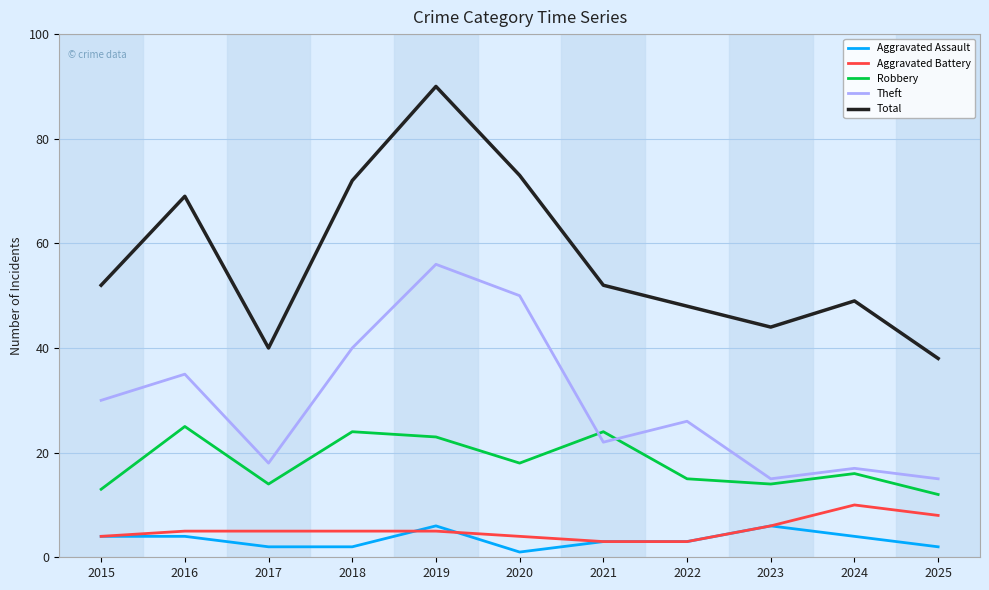

List the series in order of their peak value, highest first.

Total, Theft, Robbery, Aggravated Battery, Aggravated Assault